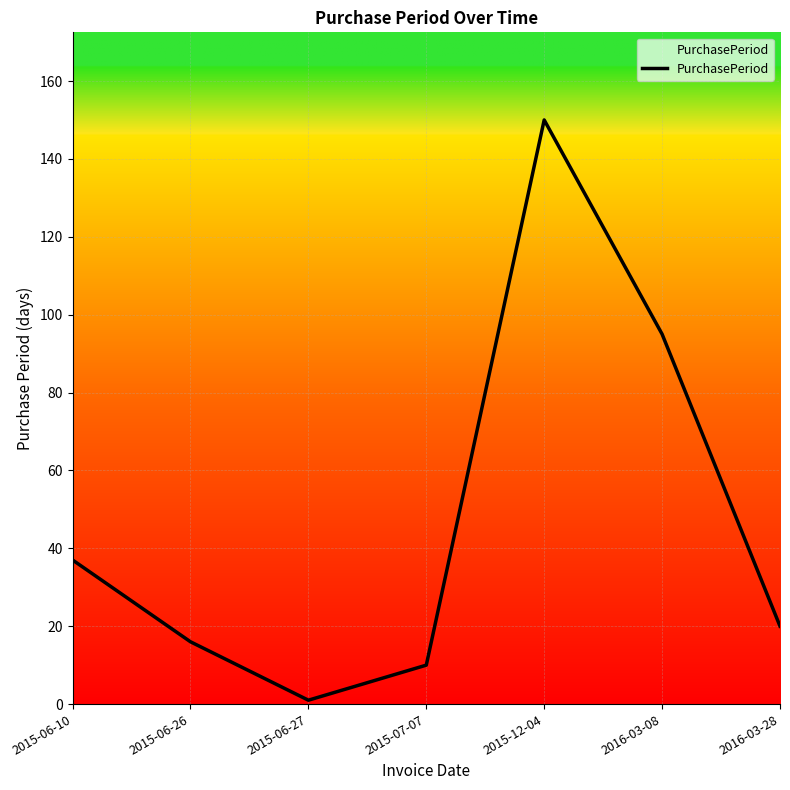

Reading right to left, list all the values displayed in this chart.

20	95	150	10	1	16	37